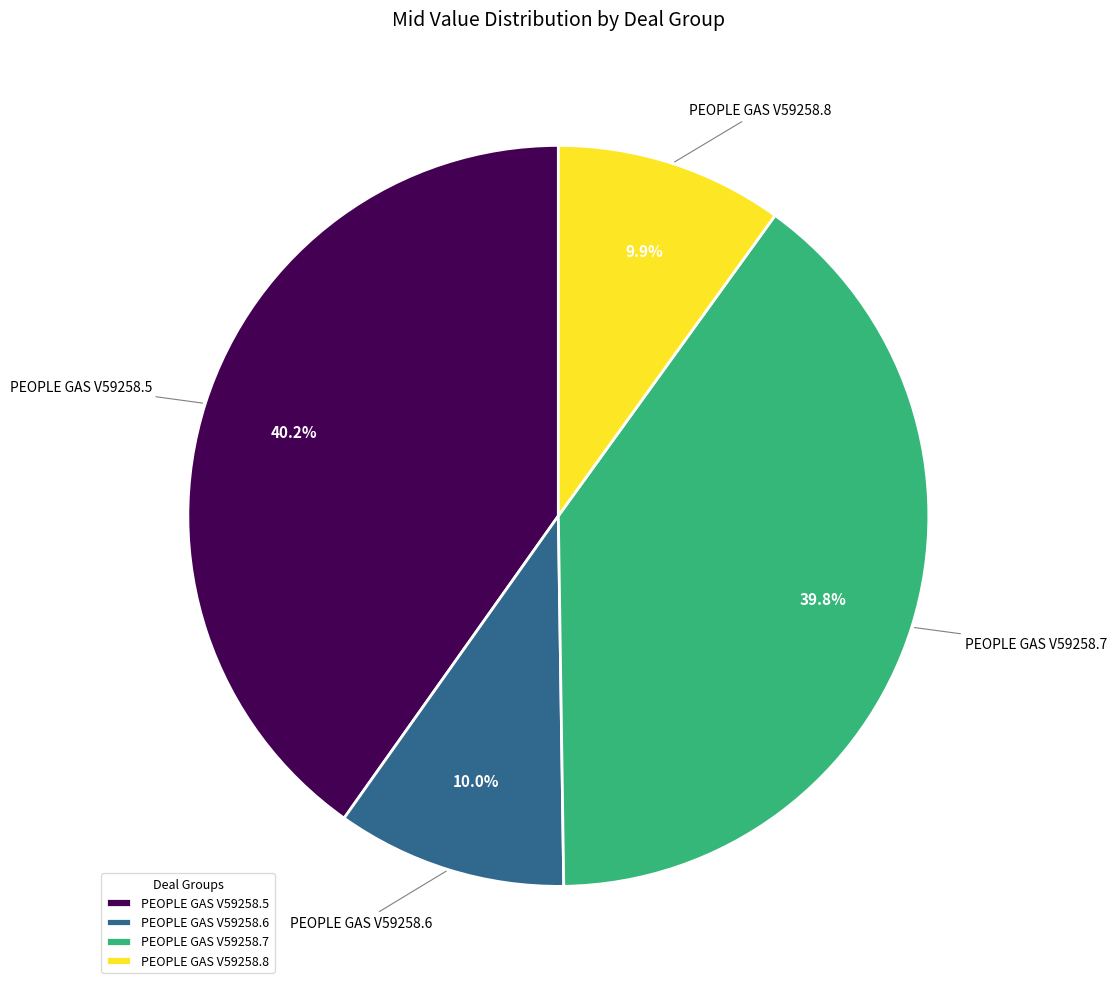

What portion of the pie excludes PEOPLE GAS V59258.8?

90.1%